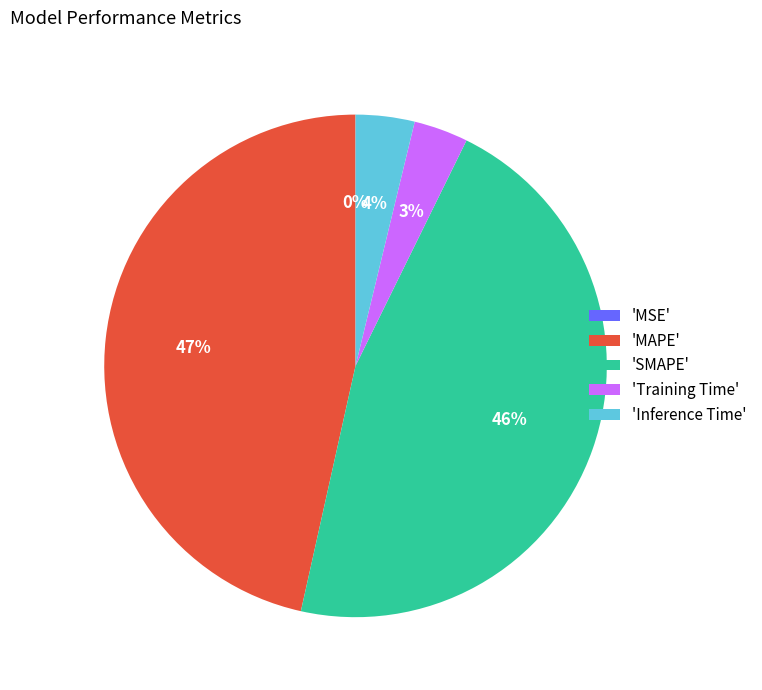

Is there a majority slice in this chart?

No